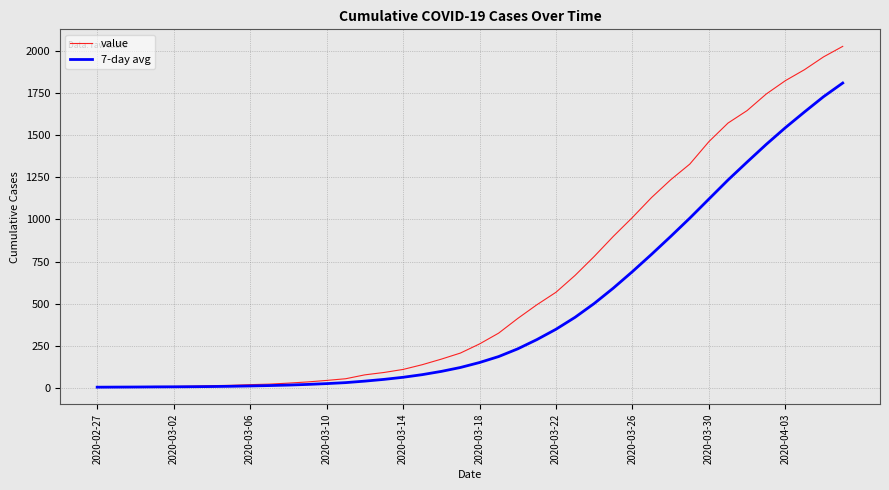

Rank the series by their average value, from highest to lowest.

value, 7-day avg